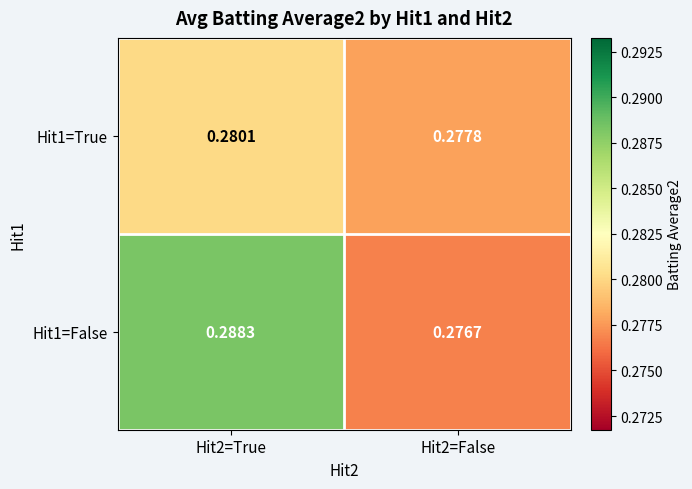

Is the value of Hit1=False at Hit2=False greater than the value of Hit1=True at Hit2=False?

No